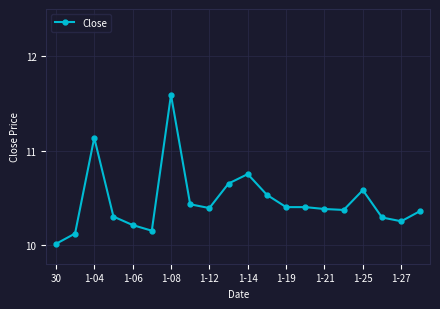

What is the greatest value displayed?

11.6